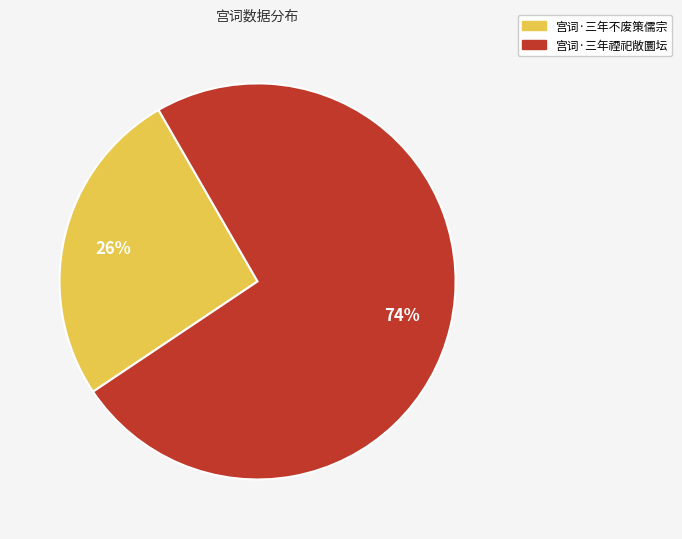

Between 宫词·三年不废策儒宗 and 宫词·三年禋祀敞圜坛, which is larger?

宫词·三年禋祀敞圜坛